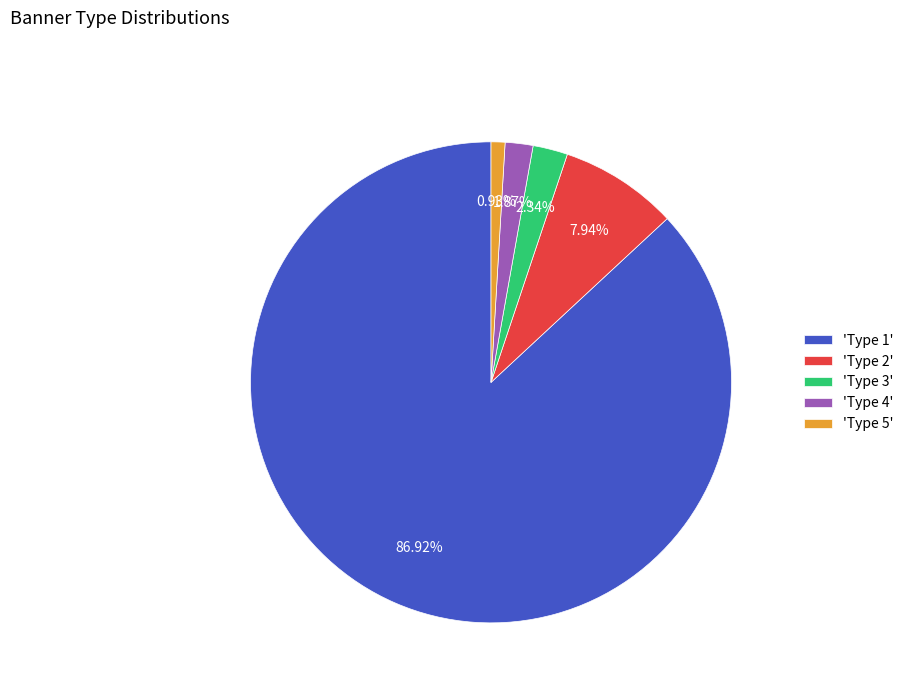

Which has a higher value, 'Type 1' or 'Type 5'?

'Type 1'